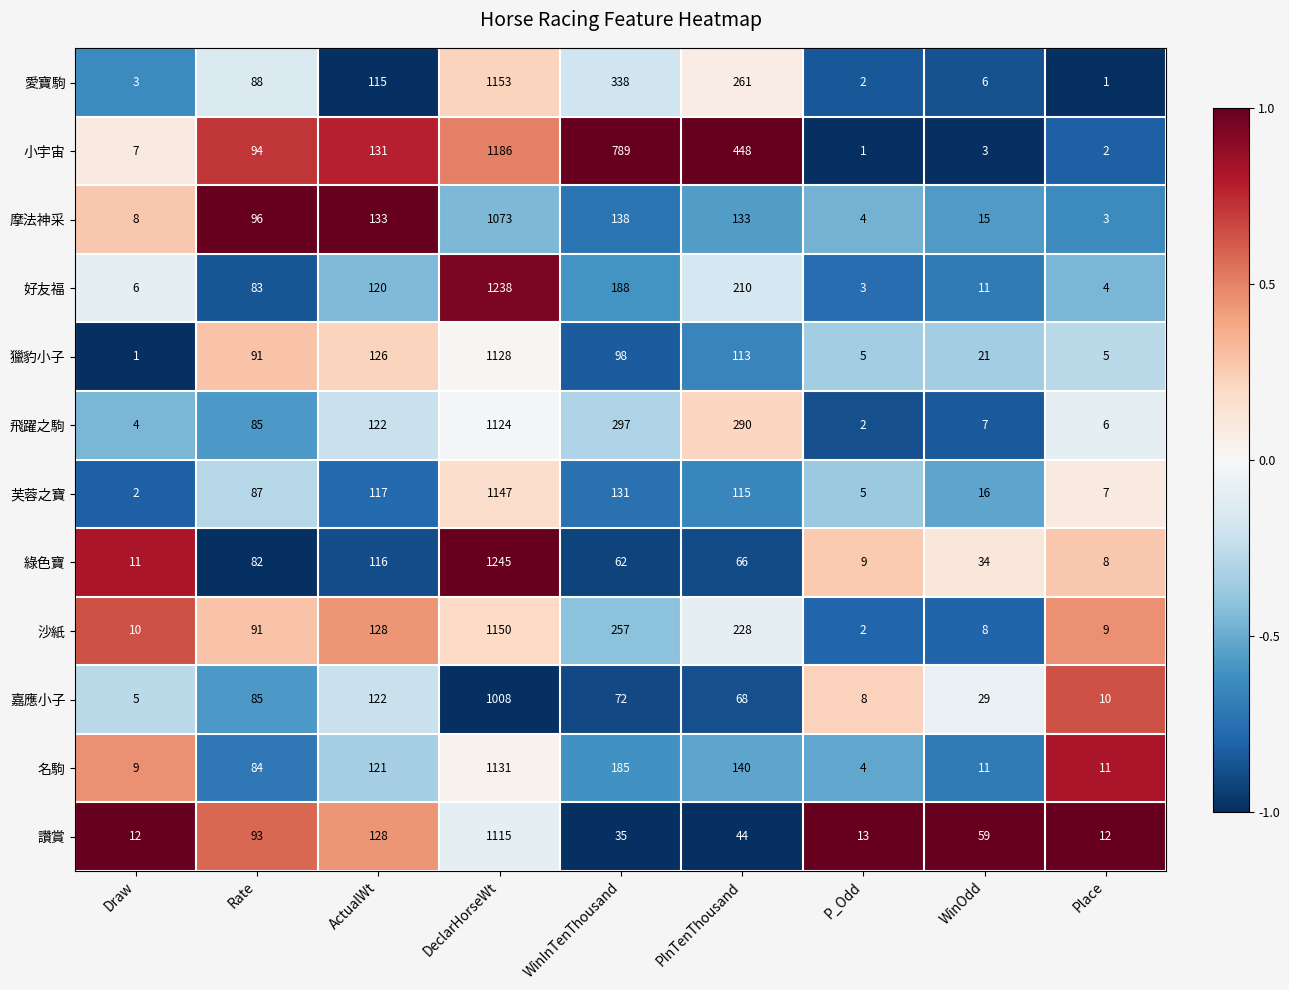

The value of 綠色寶 at WinInTenThousand is 62. True or false?

True